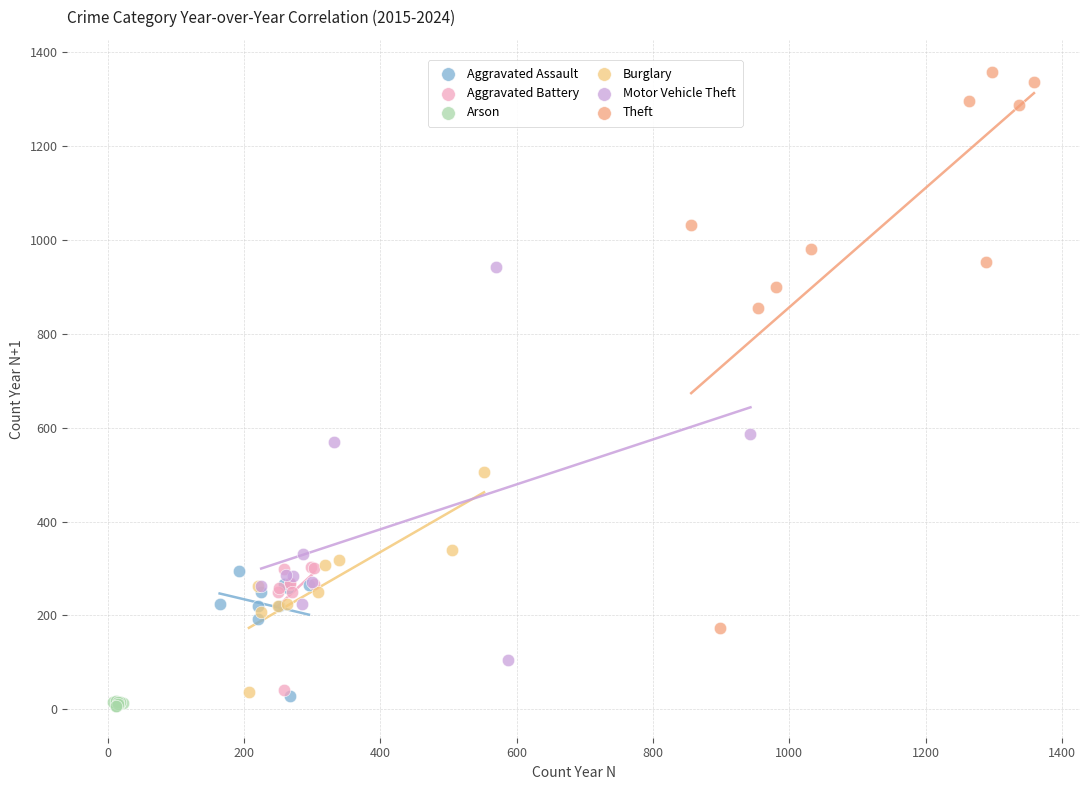

Which series reaches the maximum Y coordinate?

Theft